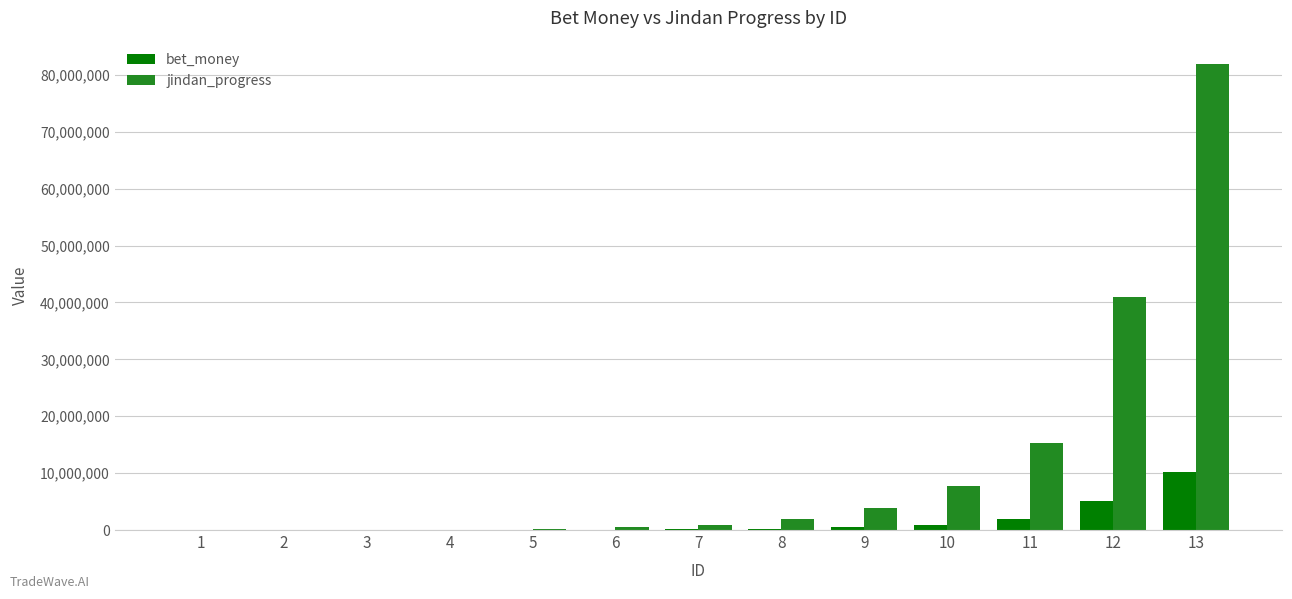

What are all the series names shown in the legend?

bet_money, jindan_progress